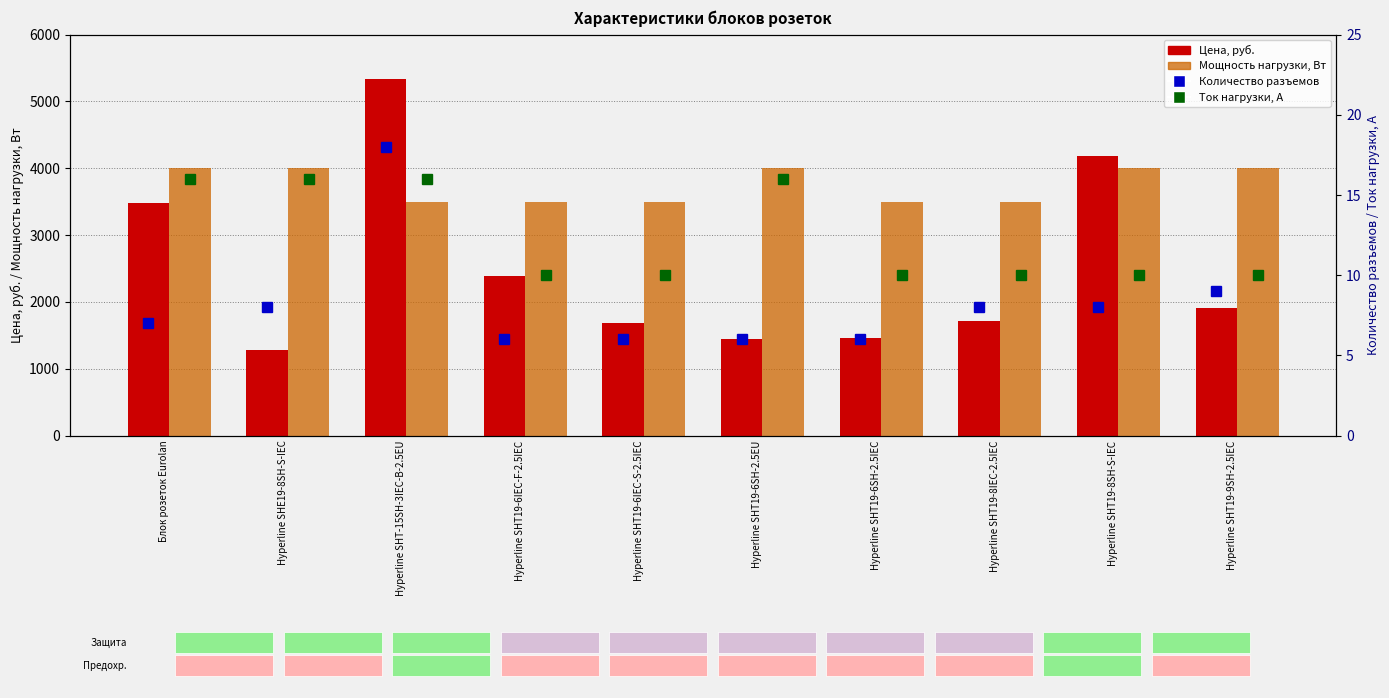

What is the minimum value shown in the chart?

6